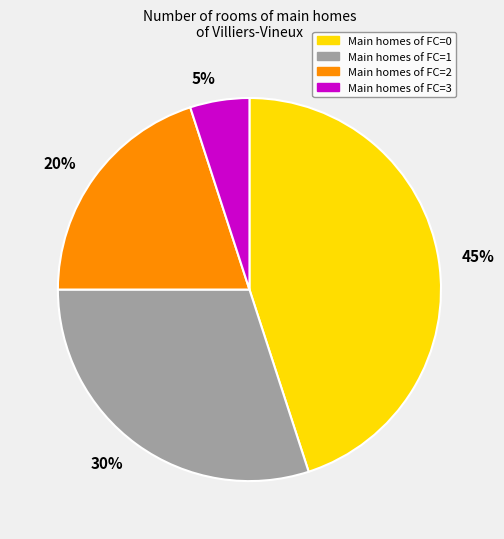

Rank the categories by value from lowest to highest.

Main homes of FC=3, Main homes of FC=2, Main homes of FC=1, Main homes of FC=0